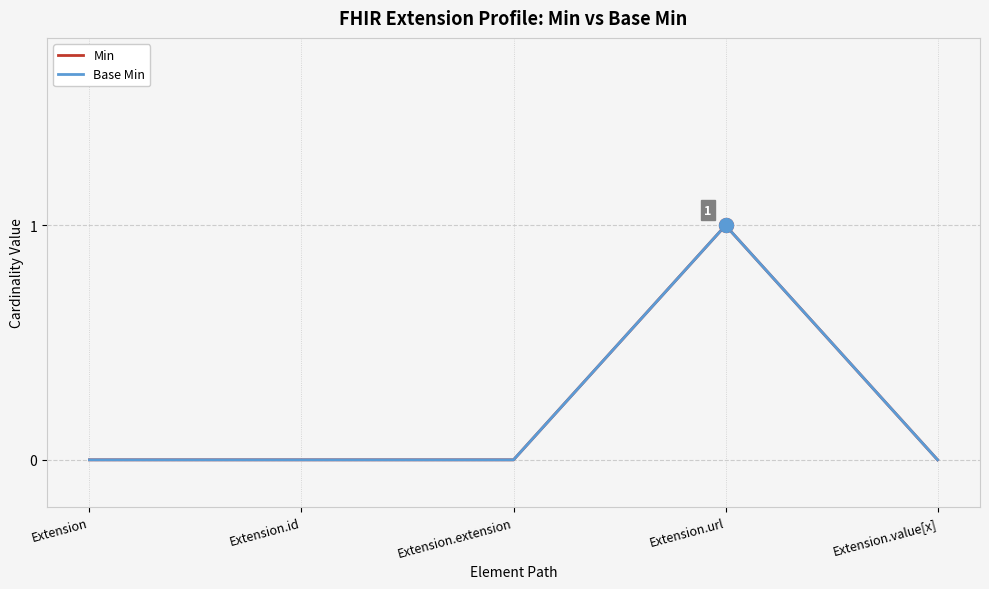

The Base Min series shows 0 at Extension. True or false?

True